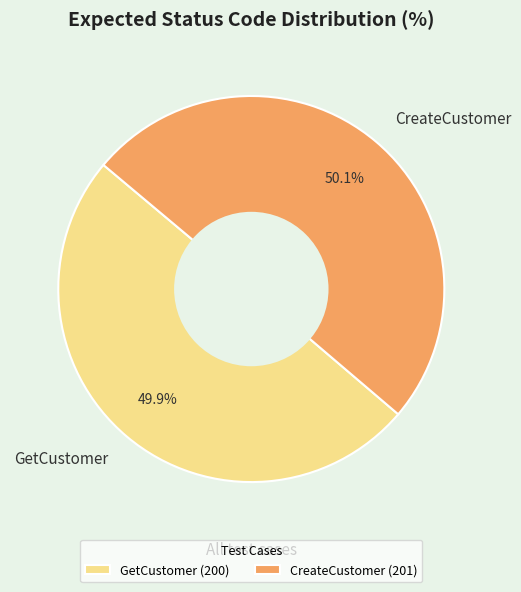

Approximately how many times larger is the value at GetCustomer compared to CreateCustomer?

1.0